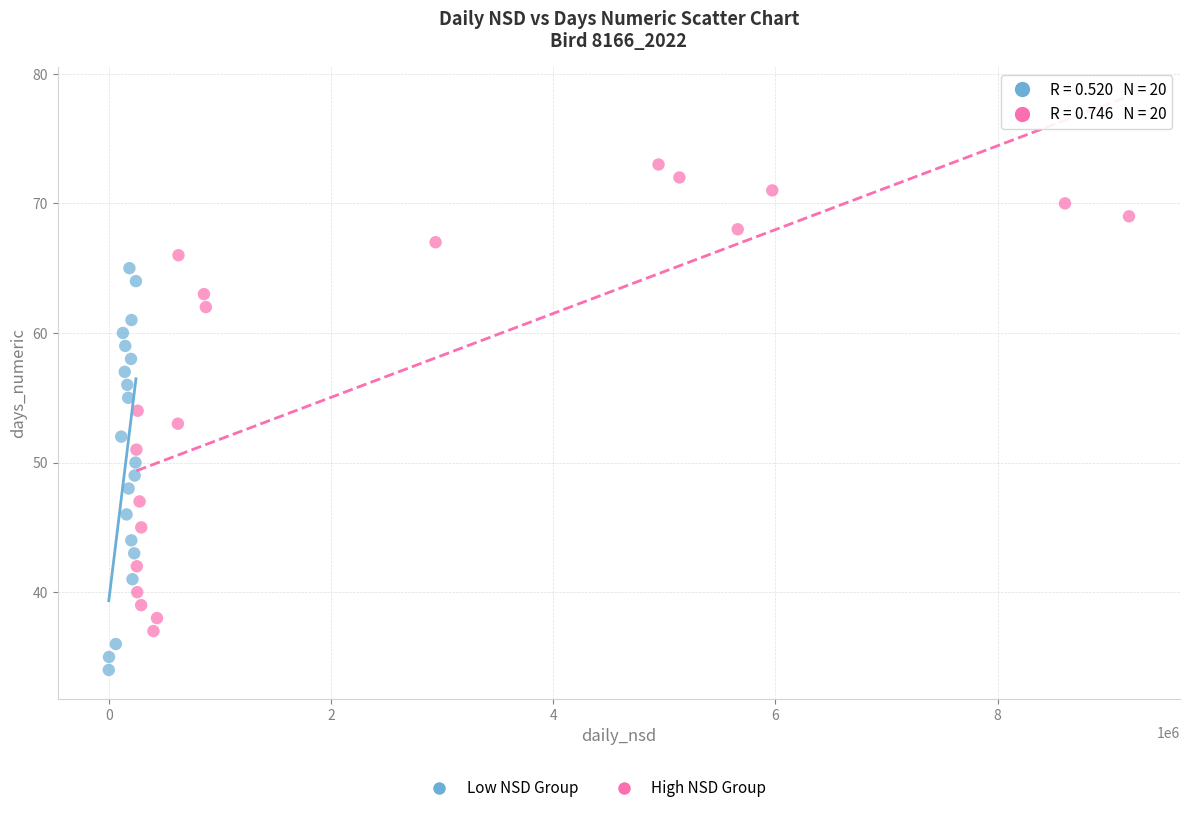

Which series reaches the maximum Y coordinate?

High NSD Group